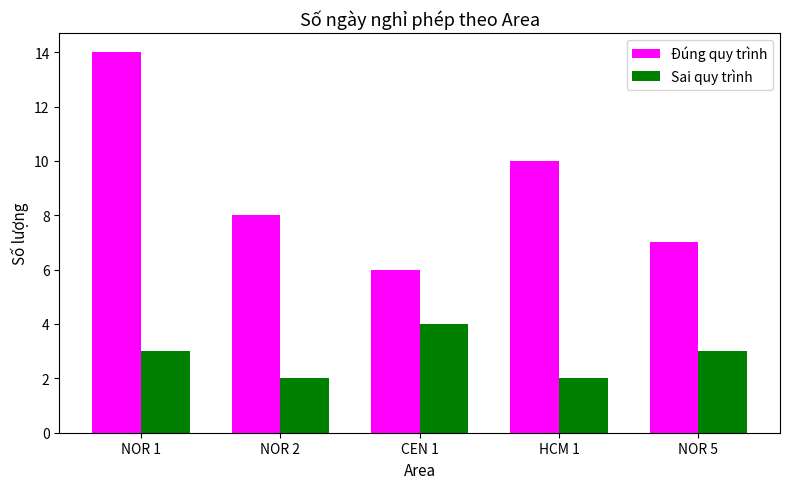

Which series has the largest range (max minus min)?

Đúng quy trình